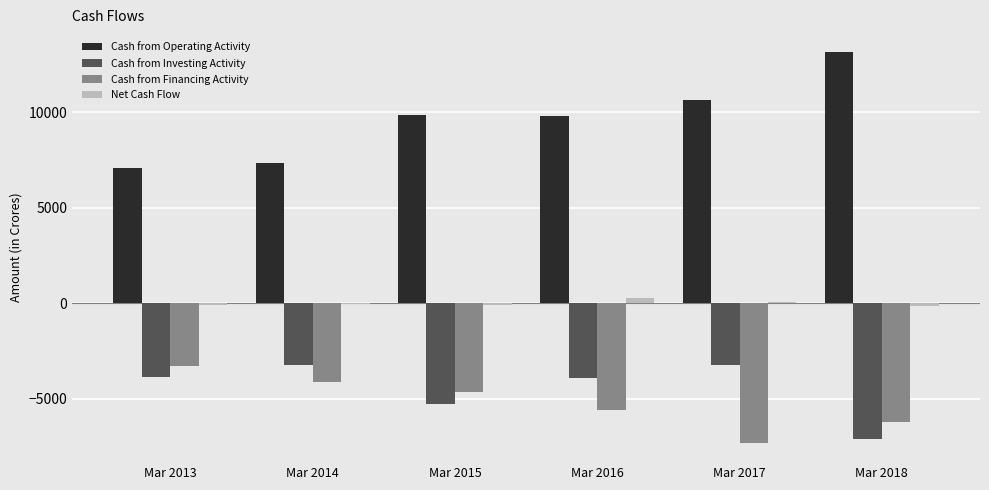

At which label is Cash from Financing Activity closest to -5305?

Mar 2016